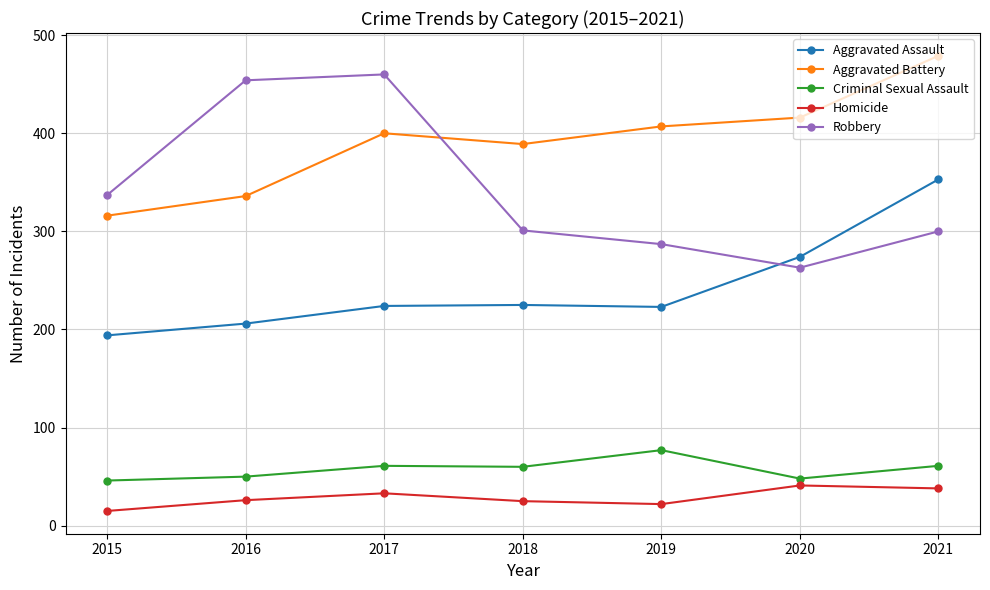

Which series has the largest total across all categories?

Aggravated Battery